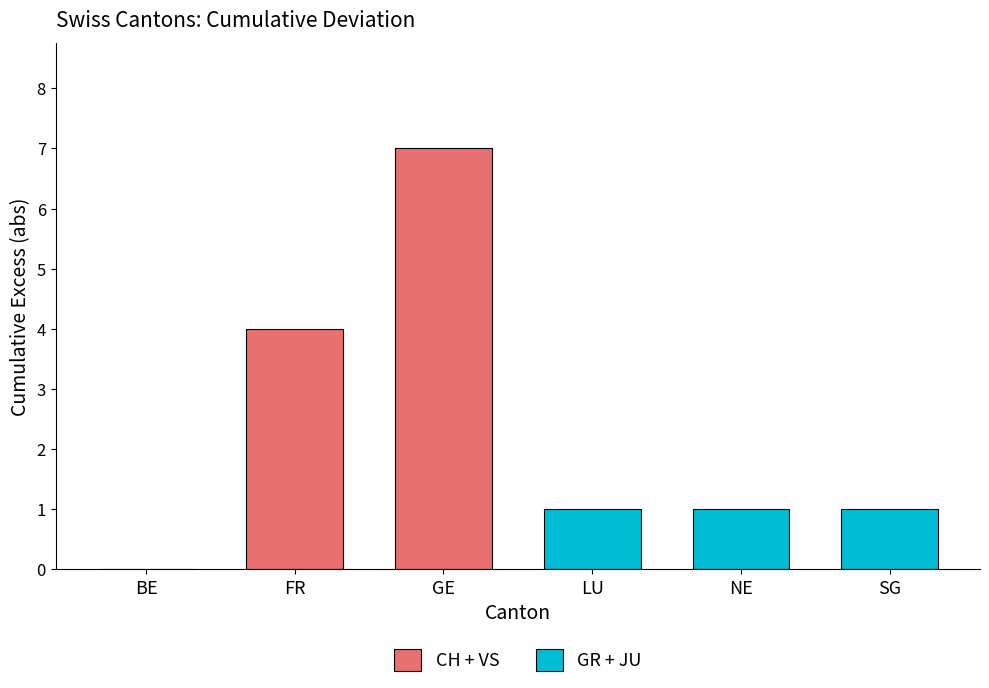

Reading left to right, what are all the values shown in this chart?

CH + VS: 0	4	7
GR + JU: 1	1	1